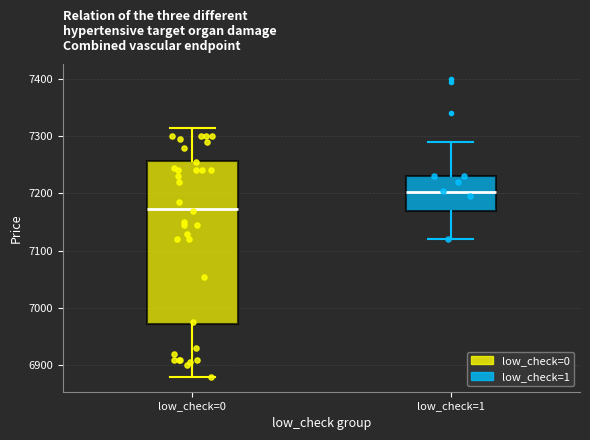

Which box has the highest median line?

low_check=1